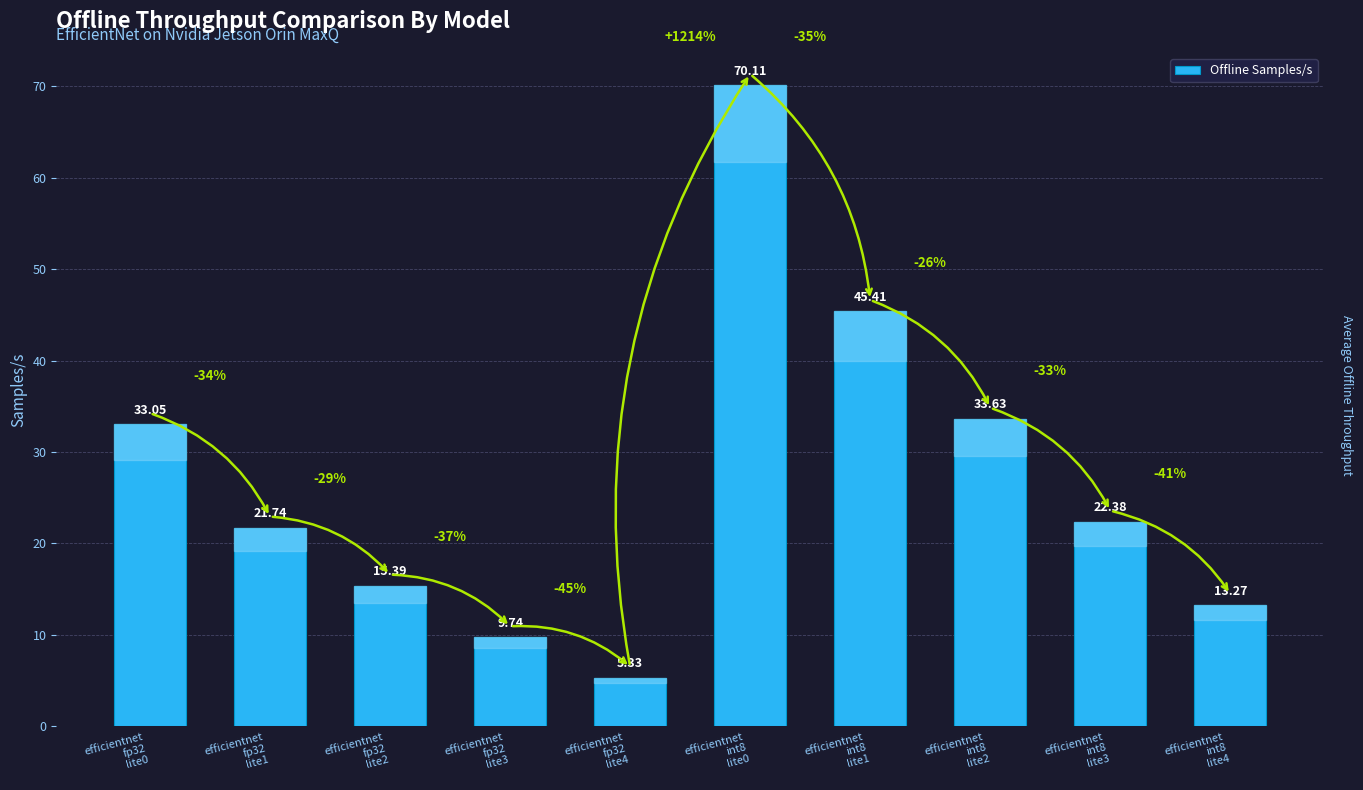

What position from the right is efficientnet
int8
lite4?

1